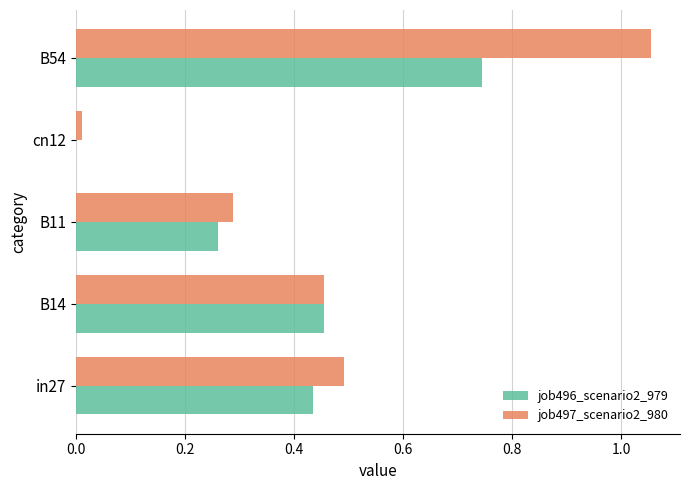

Between B14 and B54, which series saw the biggest shift?

job497_scenario2_980